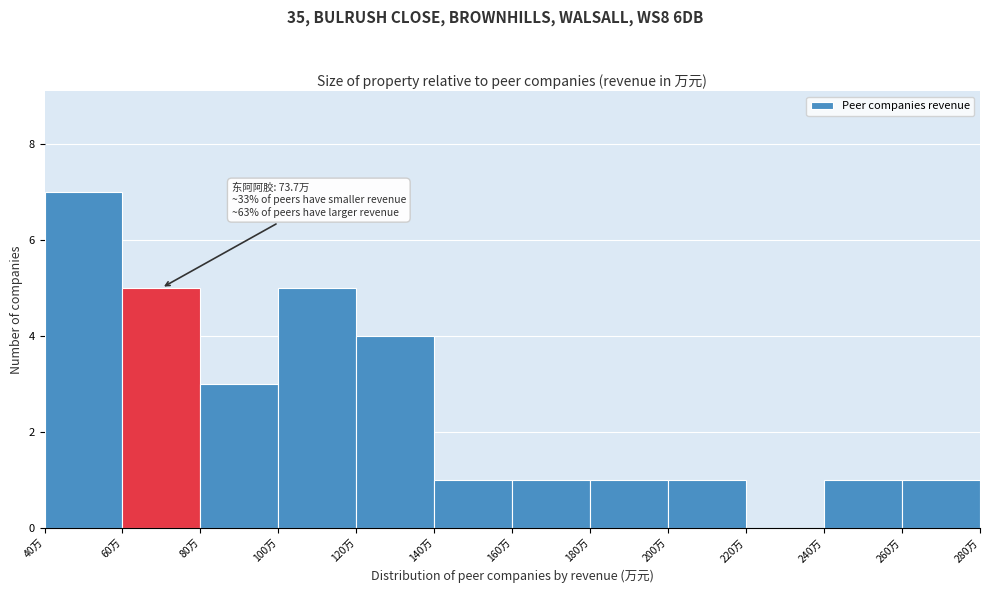

Reading left to right, list all the values displayed in this chart.

40万=7	60万=5	80万=3	100万=5	120万=4	140万=1	160万=1	180万=1	200万=1	220万=0	240万=1	260万=1